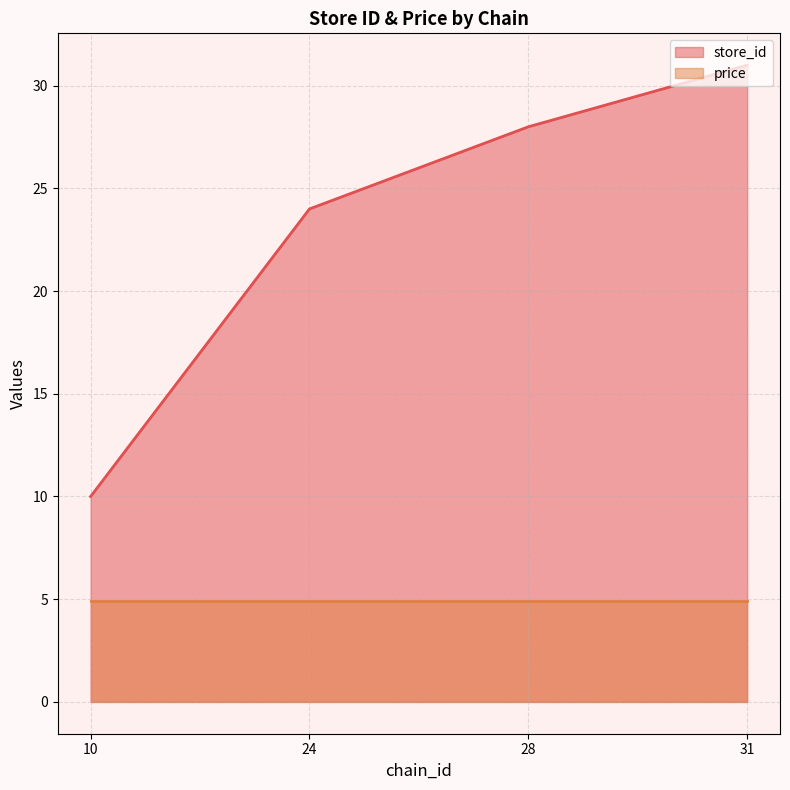

Rank the categories by value from lowest to highest.

10, 24, 28, 31